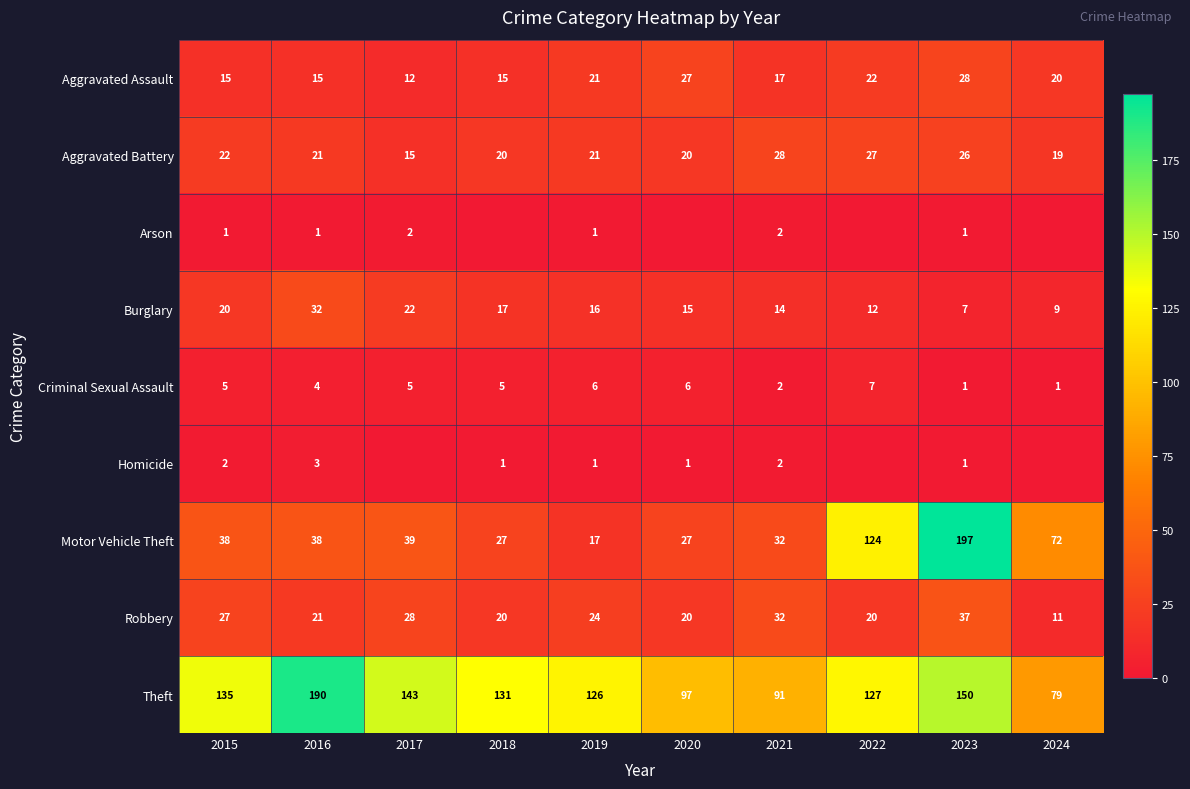

Is the value of Criminal Sexual Assault at 2015 greater than the value of Aggravated Assault at 2022?

No